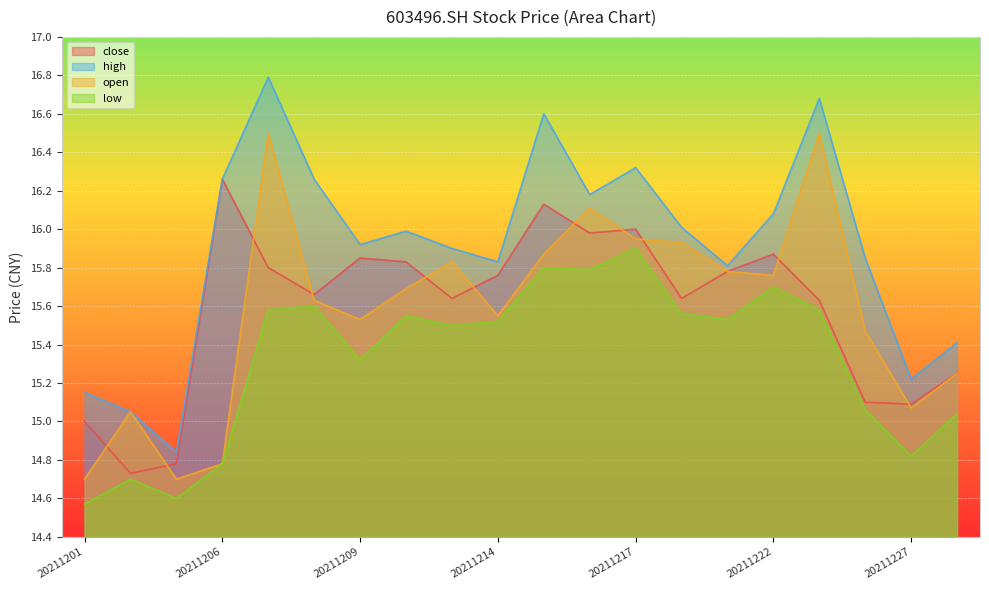

What is the maximum value for close?

16.3